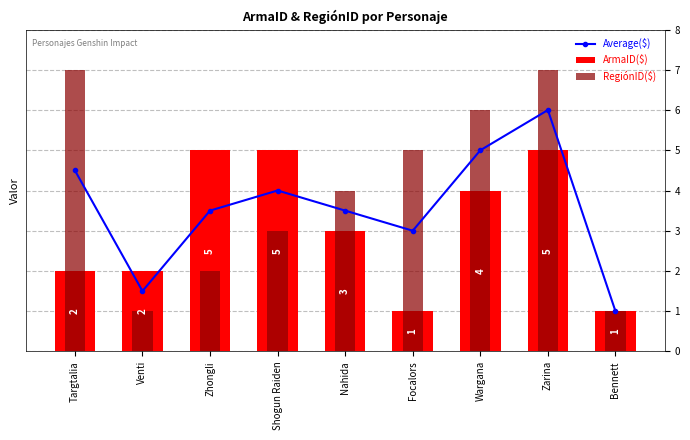

At which label does Average($) reach its minimum?

Bennett